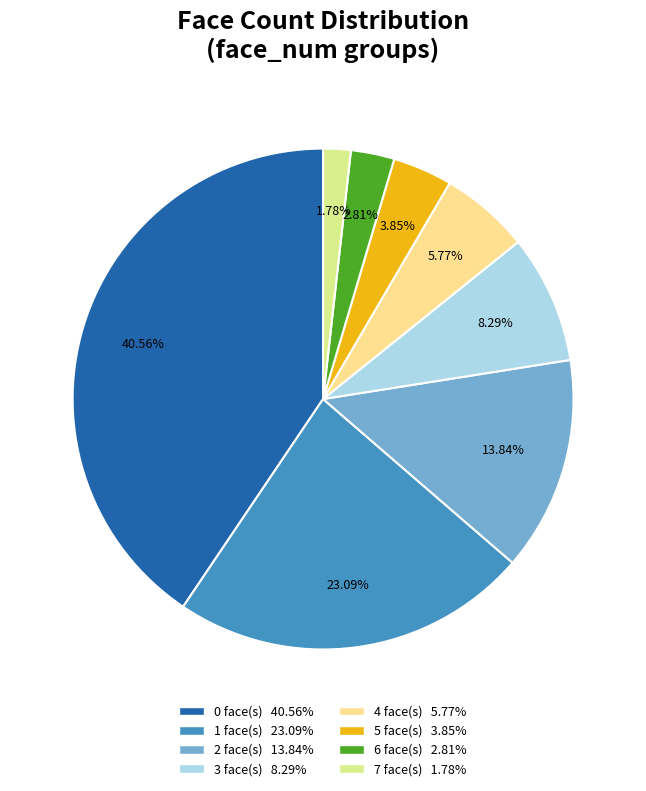

Is there any slice that represents more than half of the pie?

No